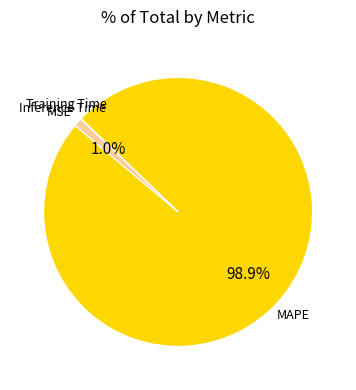

Does any single category account for the majority?

Yes